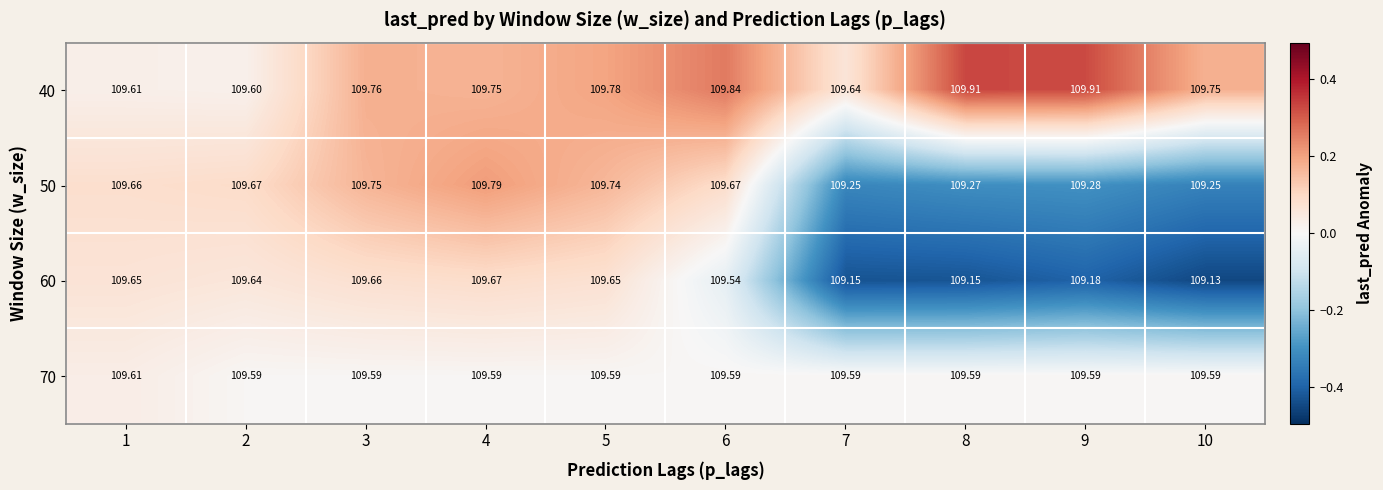

Between 3 and 9, which series saw the biggest shift?

60